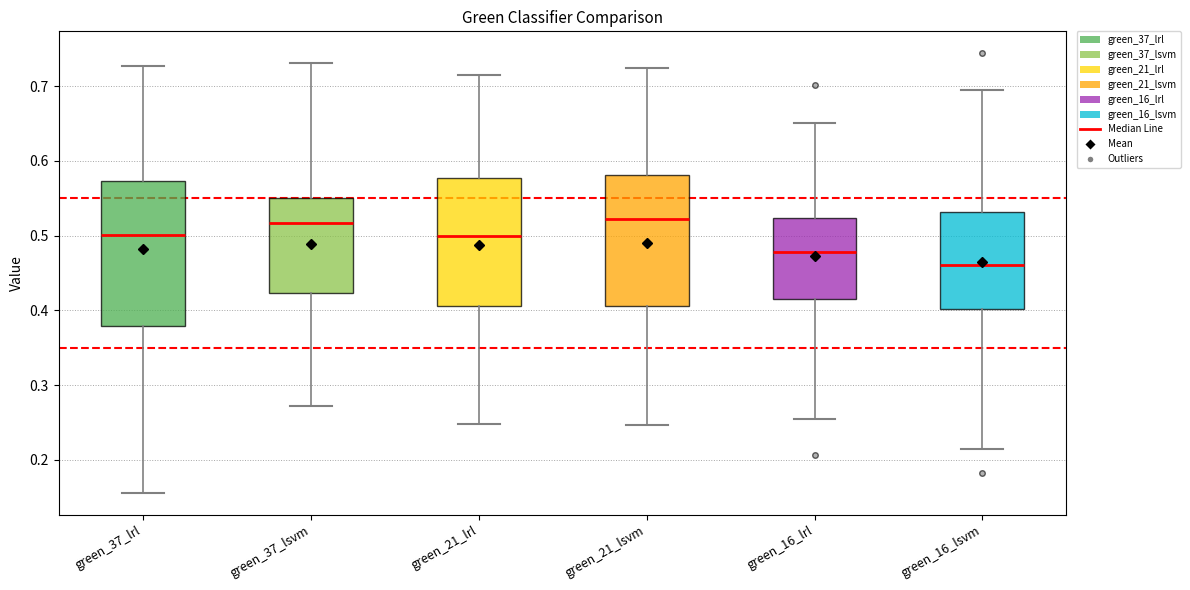

Which box is the tallest, from its lower edge to its upper edge?

green_37_lrl